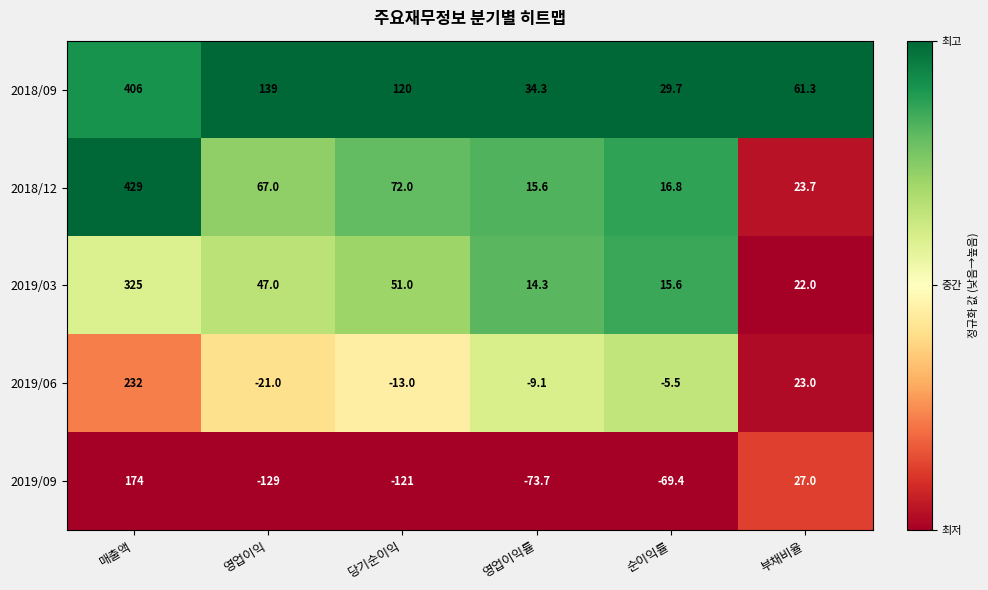

Reading left to right, list all the values displayed in this chart.

2018/09: 406.0	139.0	120.0	34.3	29.7	61.3
2018/12: 429.0	67.0	72.0	15.6	16.8	23.7
2019/03: 325.0	47.0	51.0	14.3	15.6	22.0
2019/06: 232.0	-21.0	-13.0	-9.1	-5.5	23.0
2019/09: 174.0	-129.0	-121.0	-73.7	-69.4	27.0